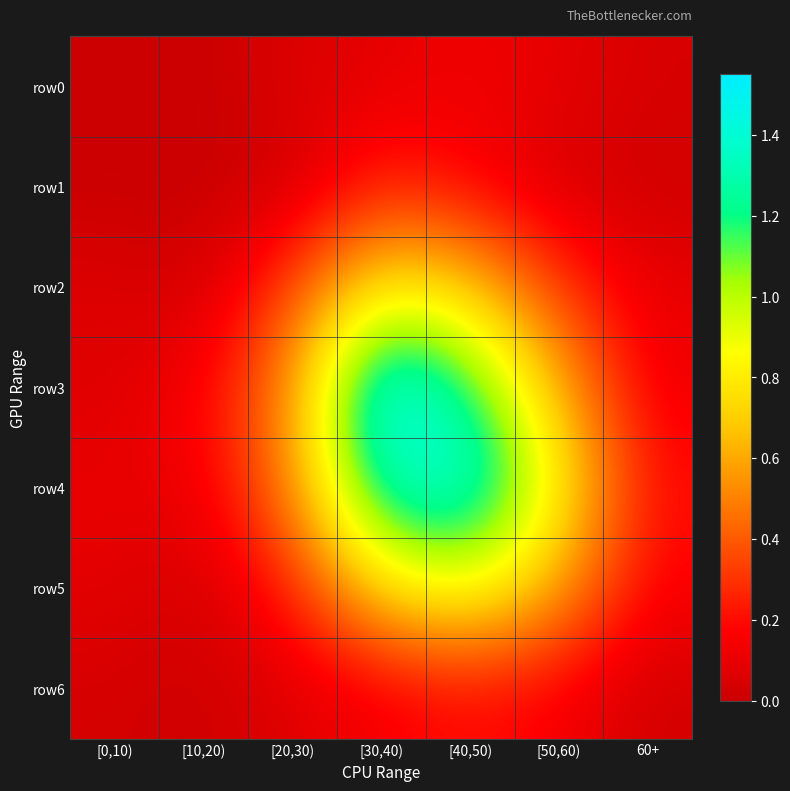

At which category is the sum across all series the highest?

[30,40)